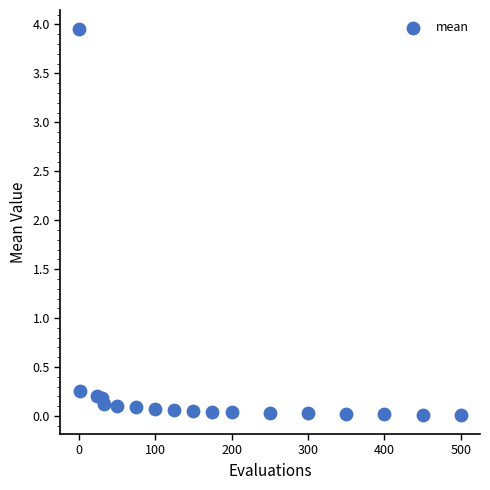

What Y value in the scatter plot is closest to 1?

0.3